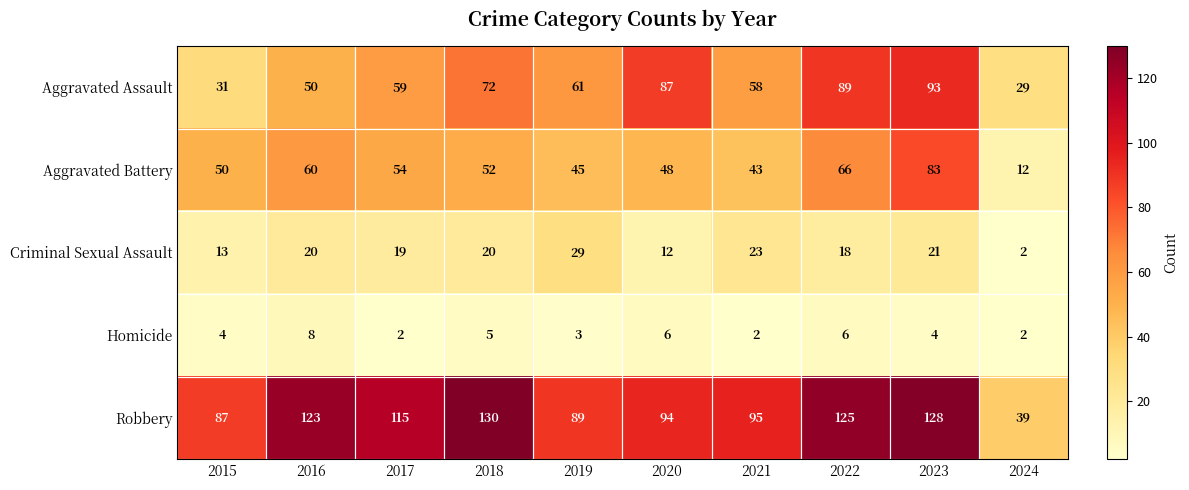

The Criminal Sexual Assault series shows 19 at 2017. True or false?

True